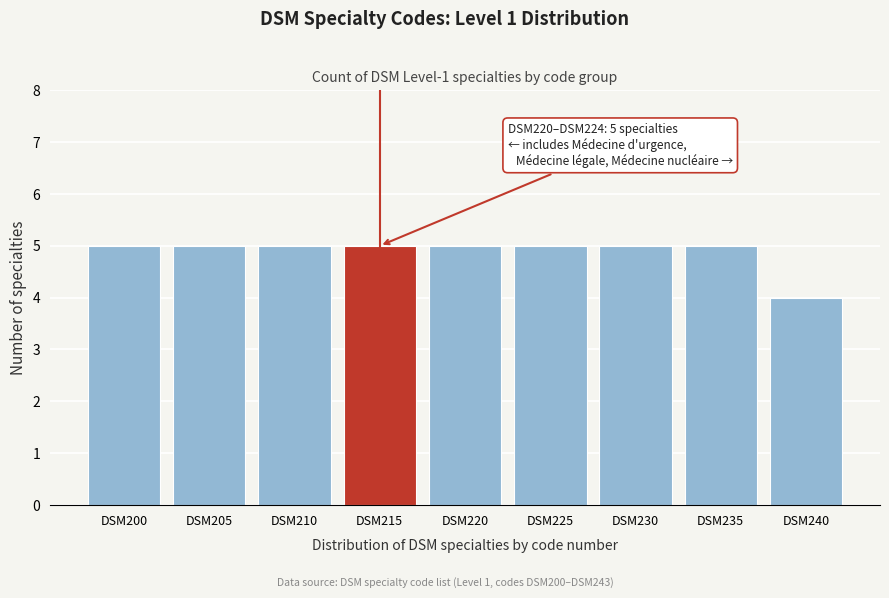

Reading left to right, extract all data points from this chart.

5	5	5	5	5	5	5	5	4